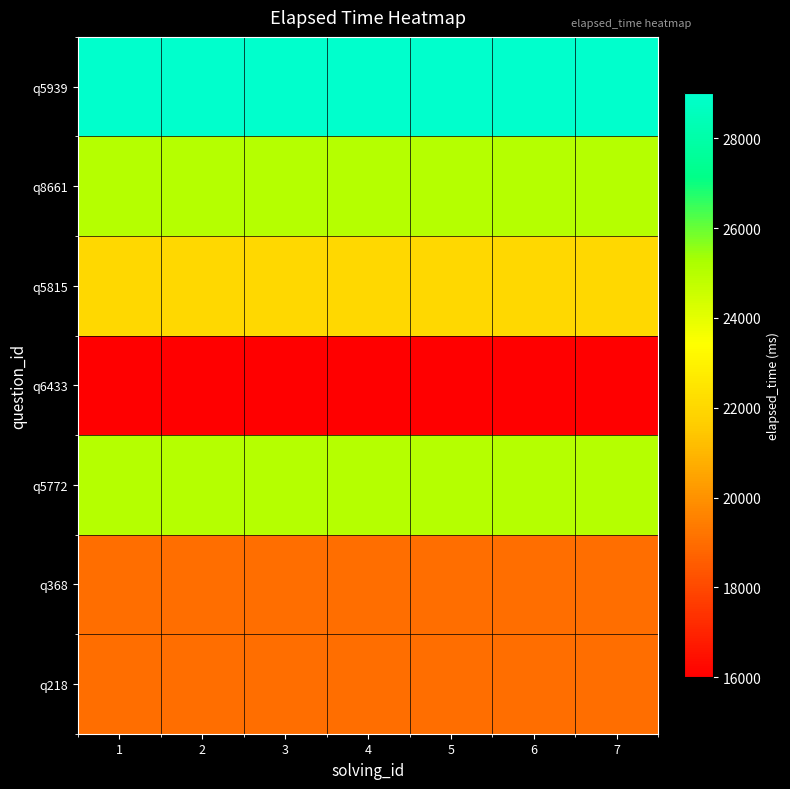

What is the total value across all series at 6?

155000